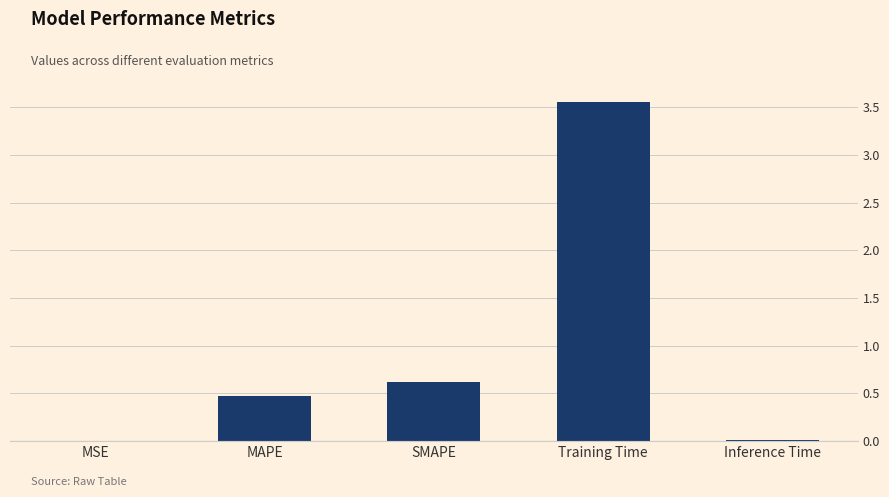

What is the sum of all values?

4.7